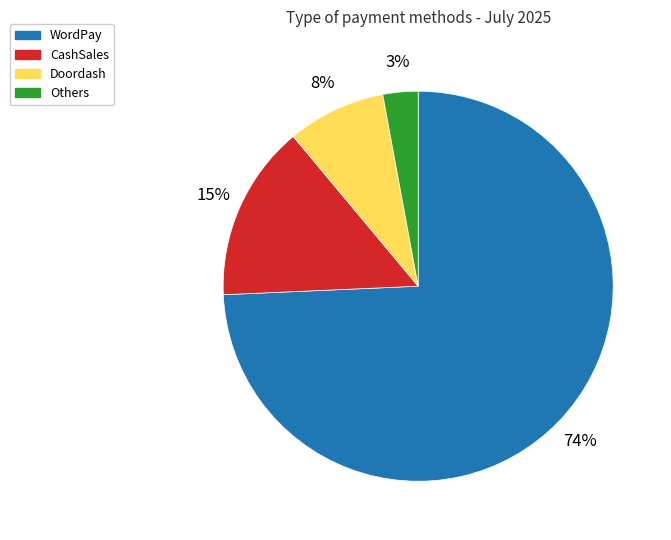

How many slices are in this pie chart?

4